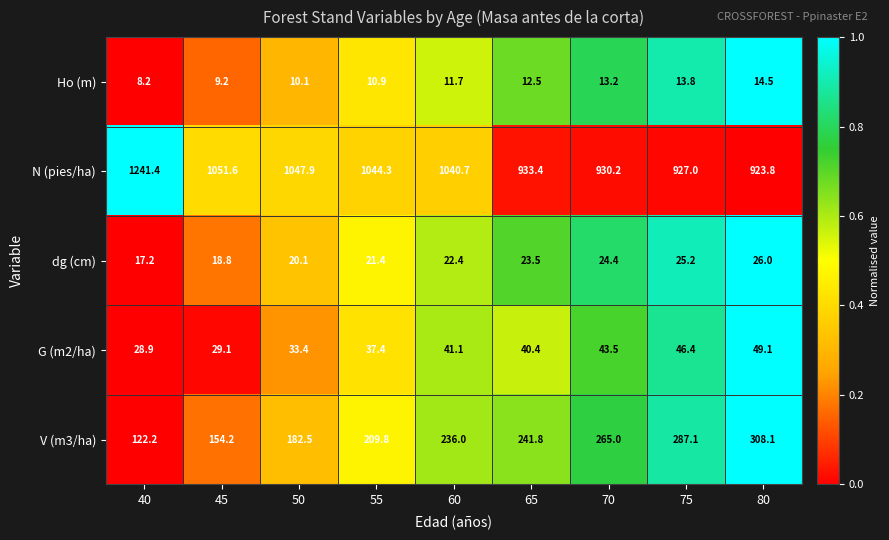

Rank the series at 50 from lowest to highest value.

Ho (m), dg (cm), G (m2/ha), V (m3/ha), N (pies/ha)